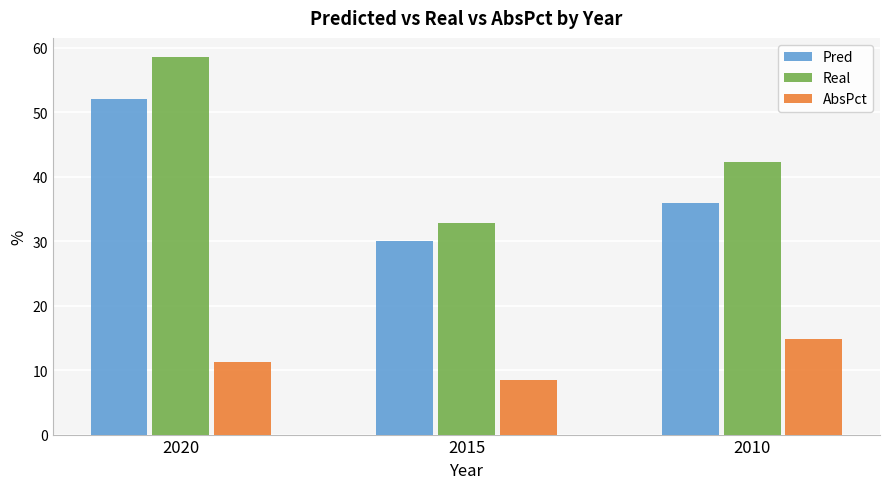

Reading right to left, transcribe all the data shown in this chart.

Pred: 36.0	30.1	52.0
Real: 42.3	32.9	58.6
AbsPct: 14.9	8.5	11.3